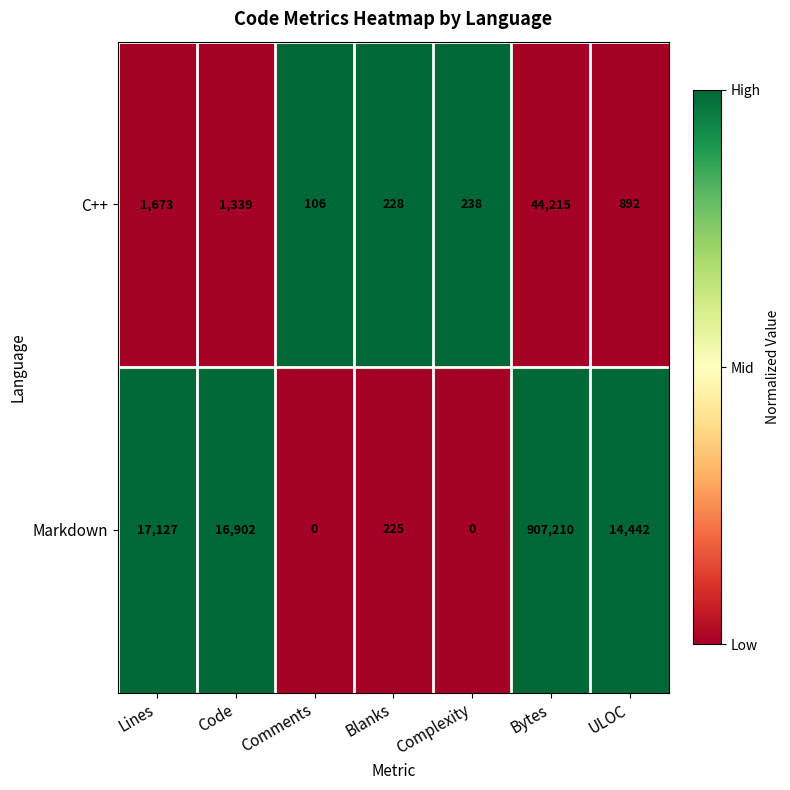

Which series has the widest spread of values?

Markdown